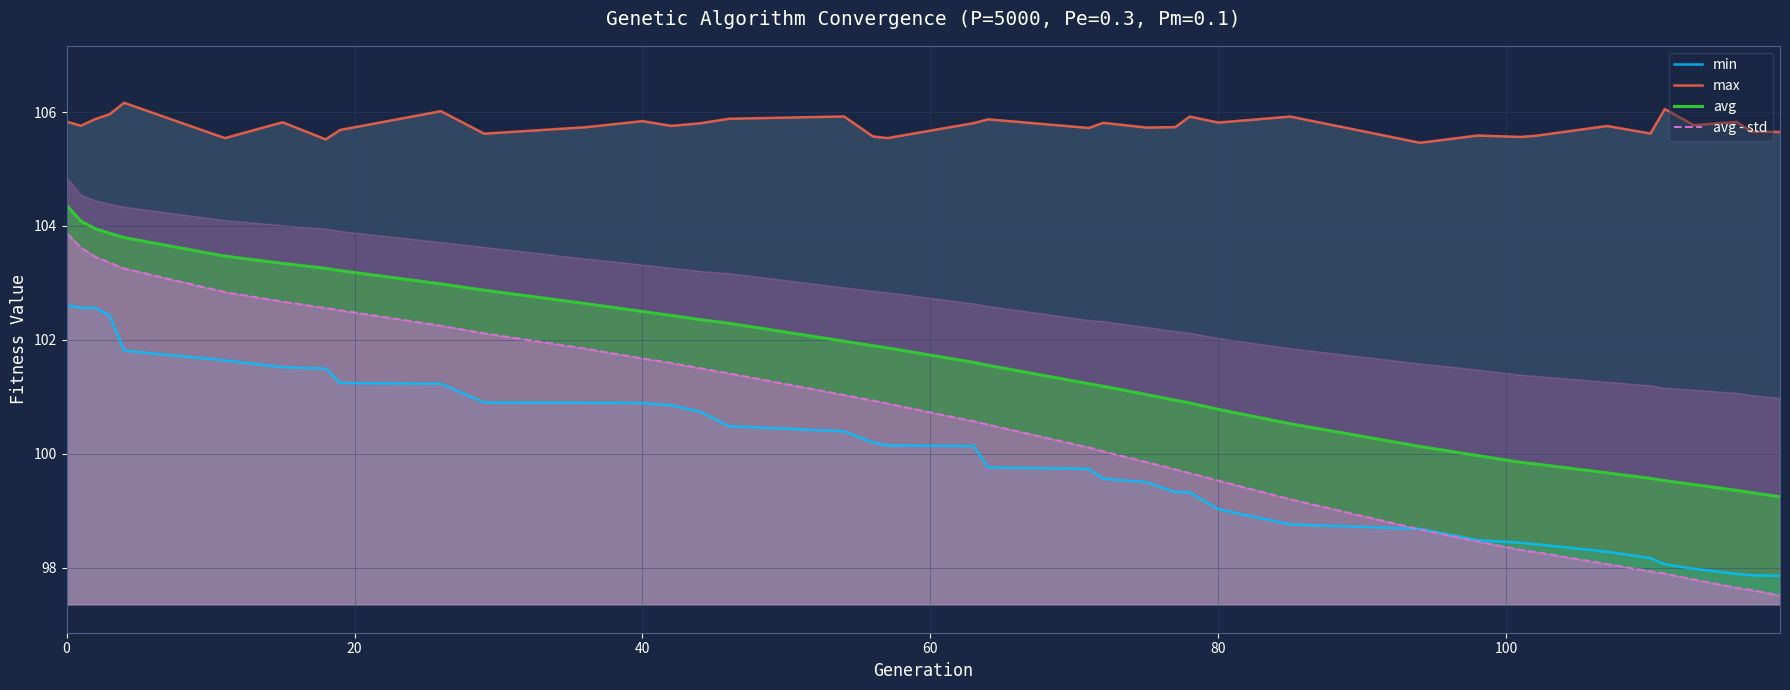

What is the average value of the avg series?

101.6